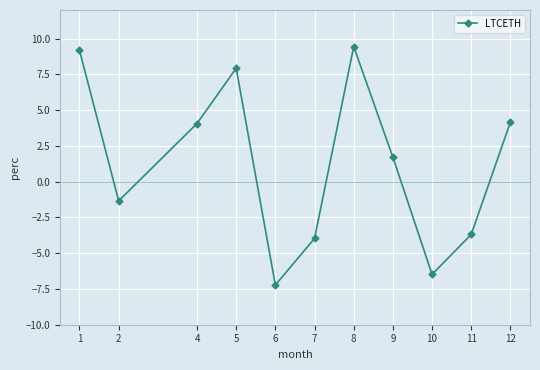

The chart shows a value of 2.6 at 12. True or false?

False